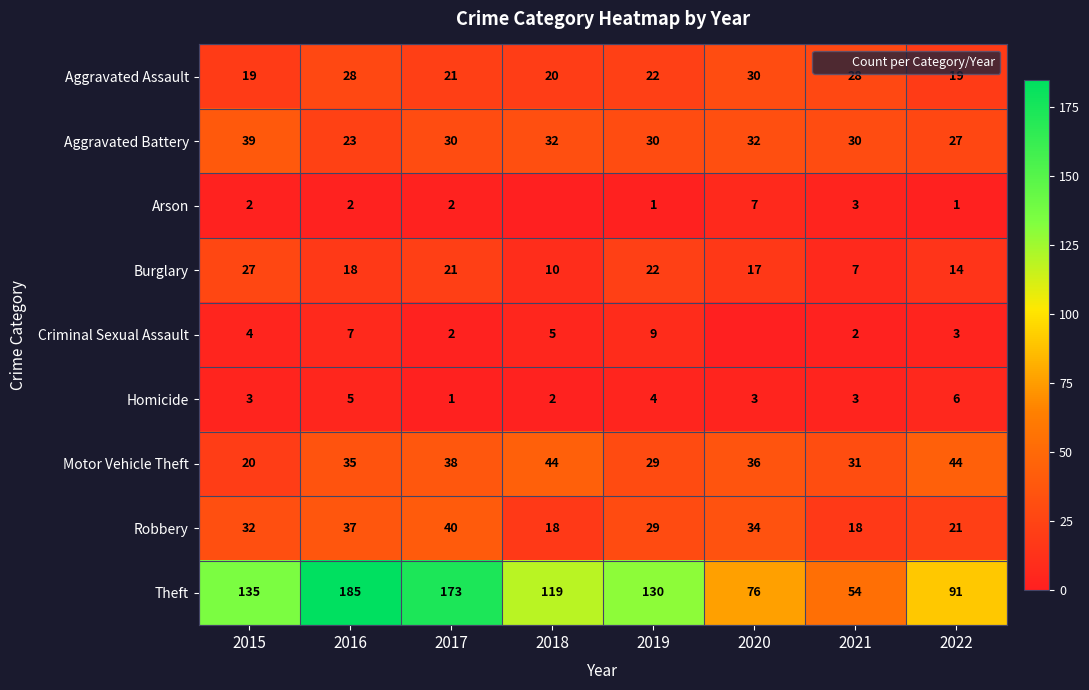

At how many categories does at least one series exceed 4?

8